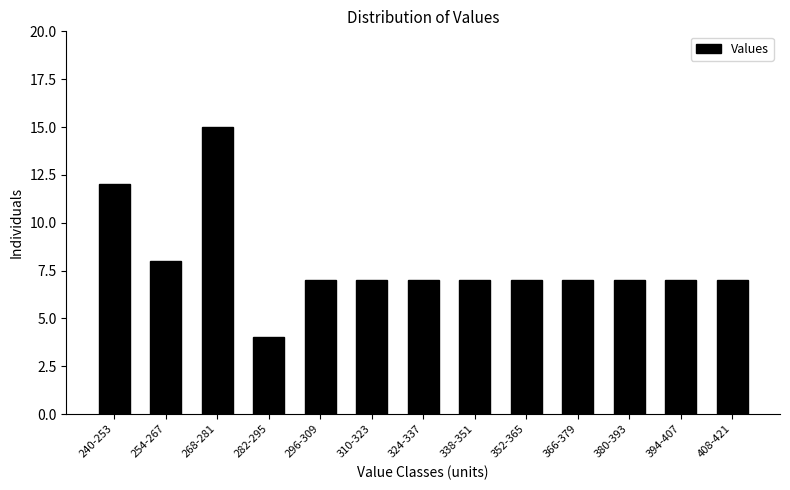

Reading left to right, extract all data points from this chart.

240-253=12	254-267=8	268-281=15	282-295=4	296-309=7	310-323=7	324-337=7	338-351=7	352-365=7	366-379=7	380-393=7	394-407=7	408-421=7